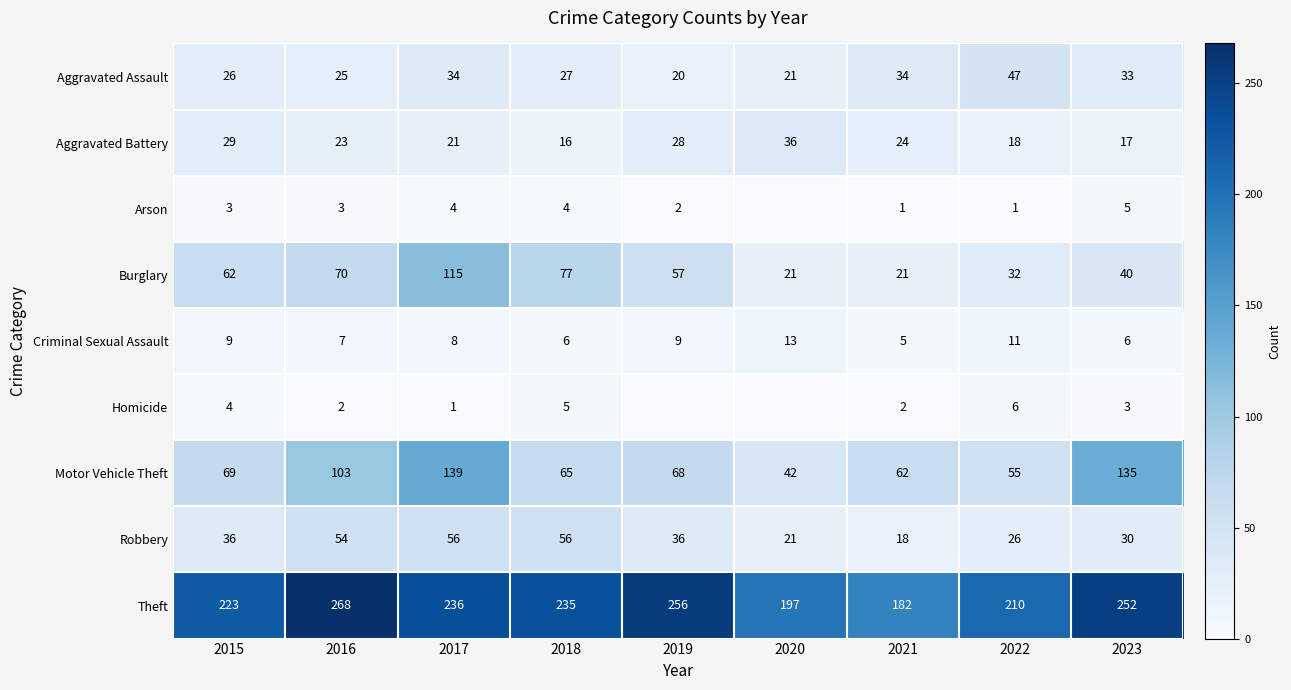

Is it true that Arson equals 3 at 2015?

True